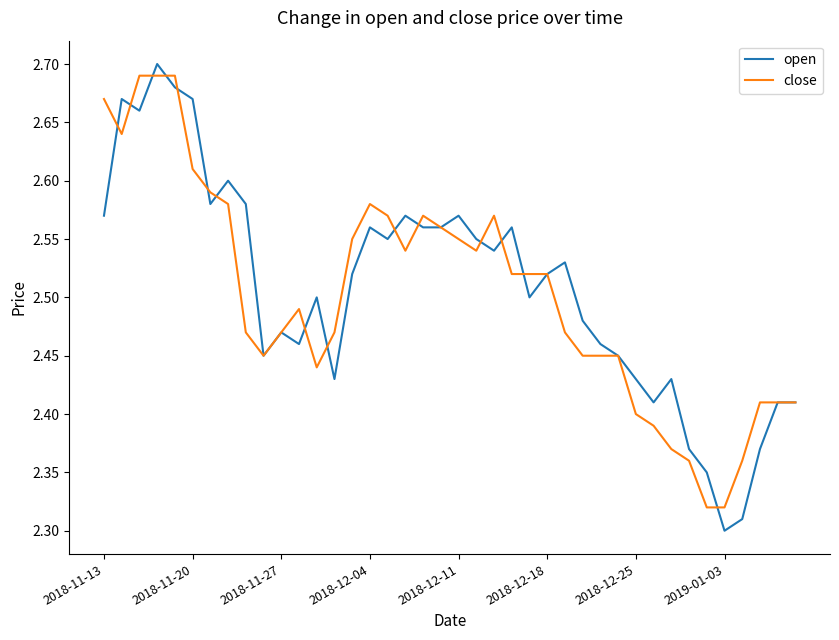

How many lines are shown in the chart?

2